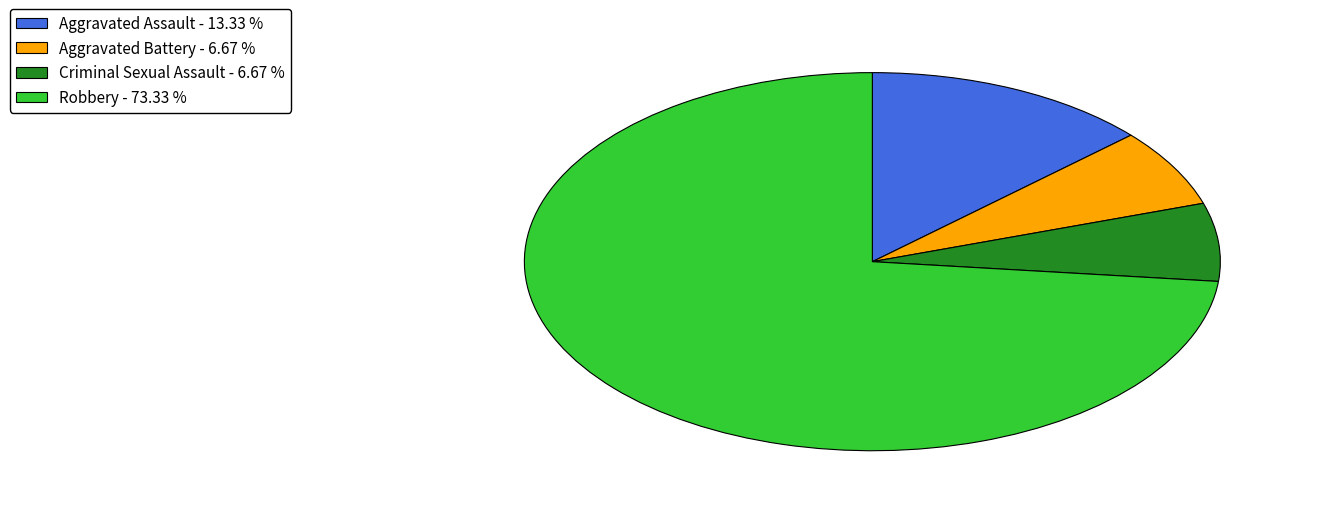

Is Aggravated Battery - 6.67 % the majority of the pie?

No